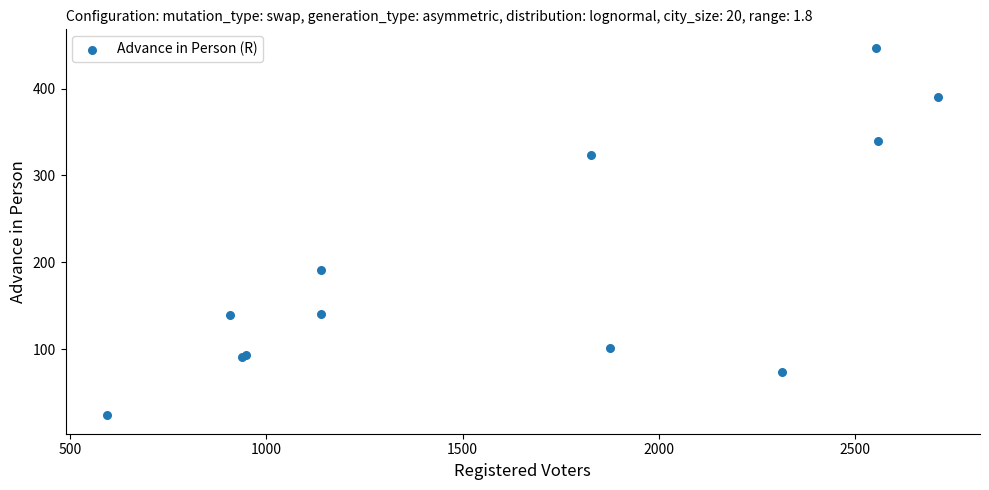

What Y value in the scatter plot is closest to 235?

191